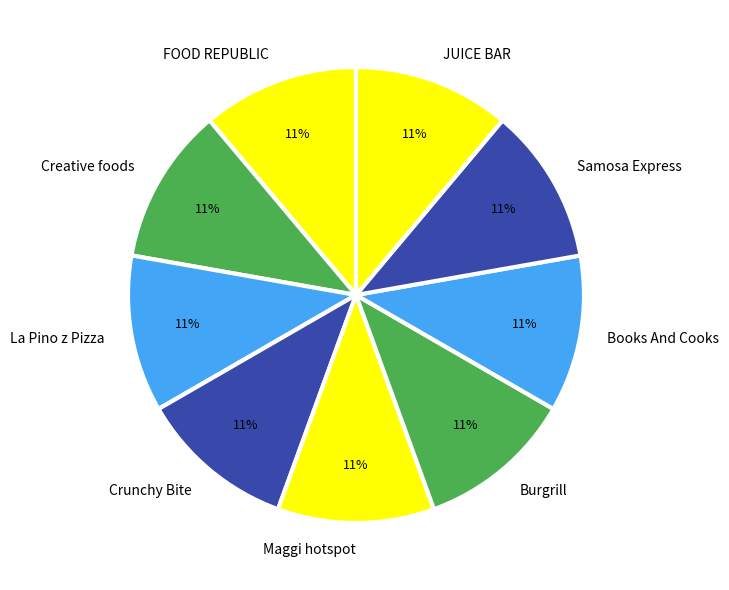

How many slices are in this pie chart?

9